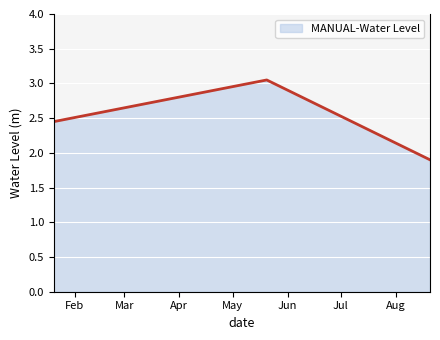

How many lines are shown in the chart?

1